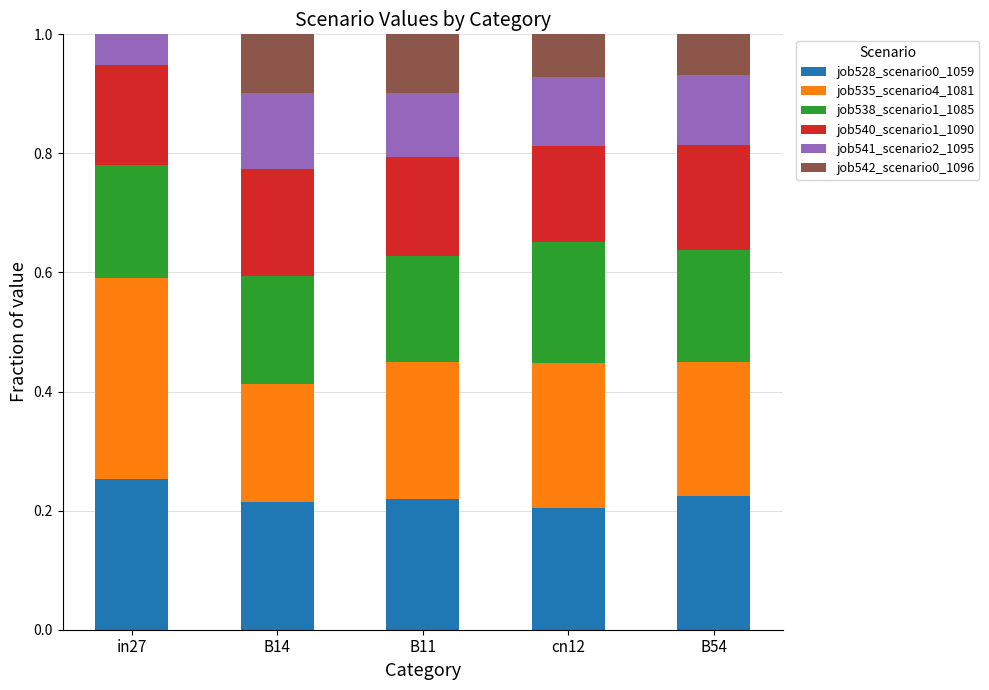

What is the total value across all series at B54?

1.0